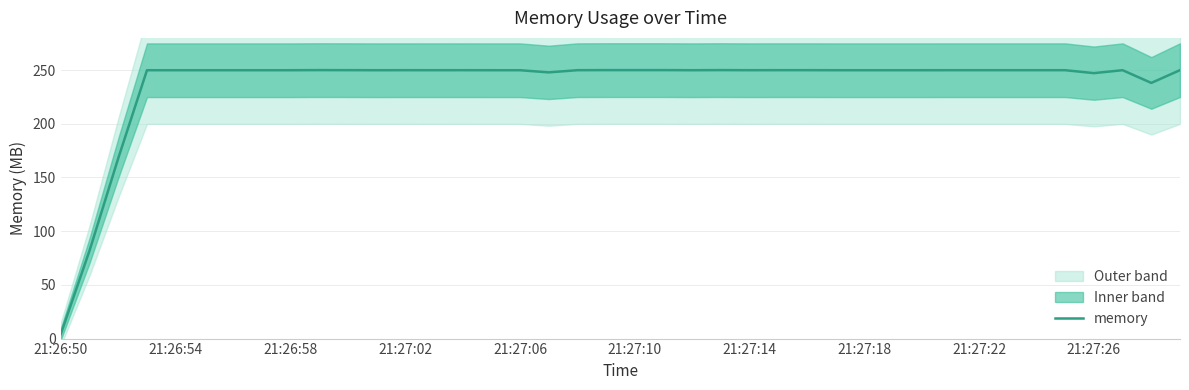

At which label does memory reach its minimum?

21:26:50